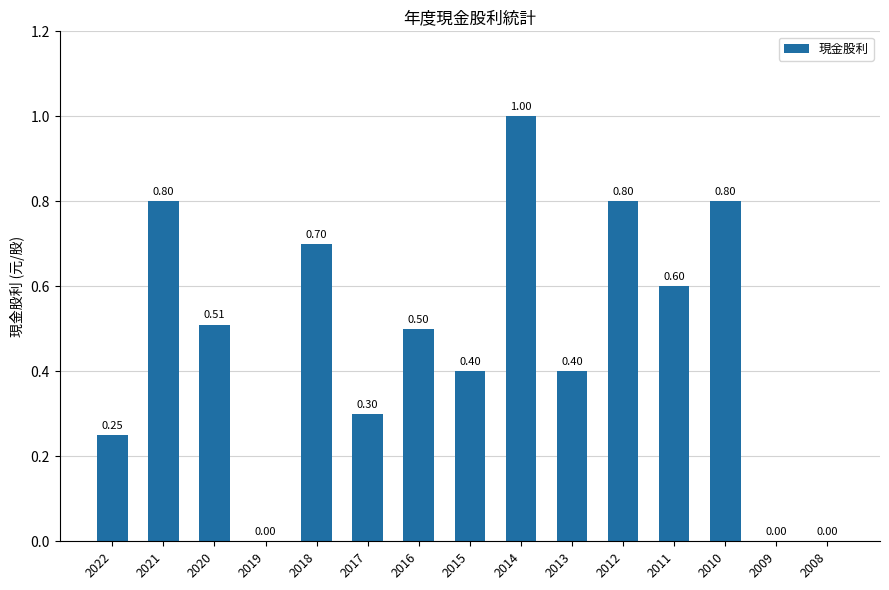

What is the greatest value displayed?

1.0